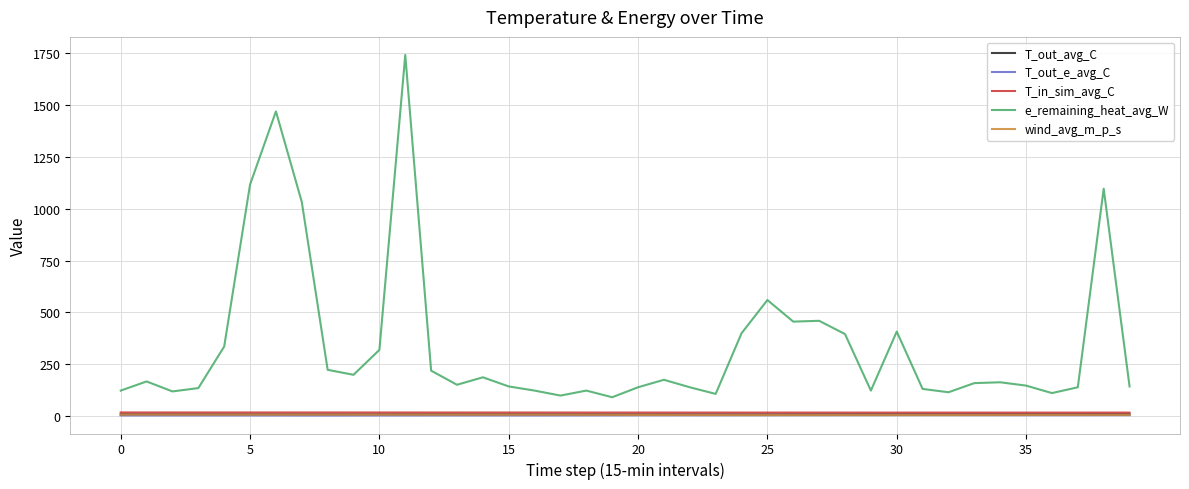

Which series has the largest total across all categories?

e_remaining_heat_avg_W